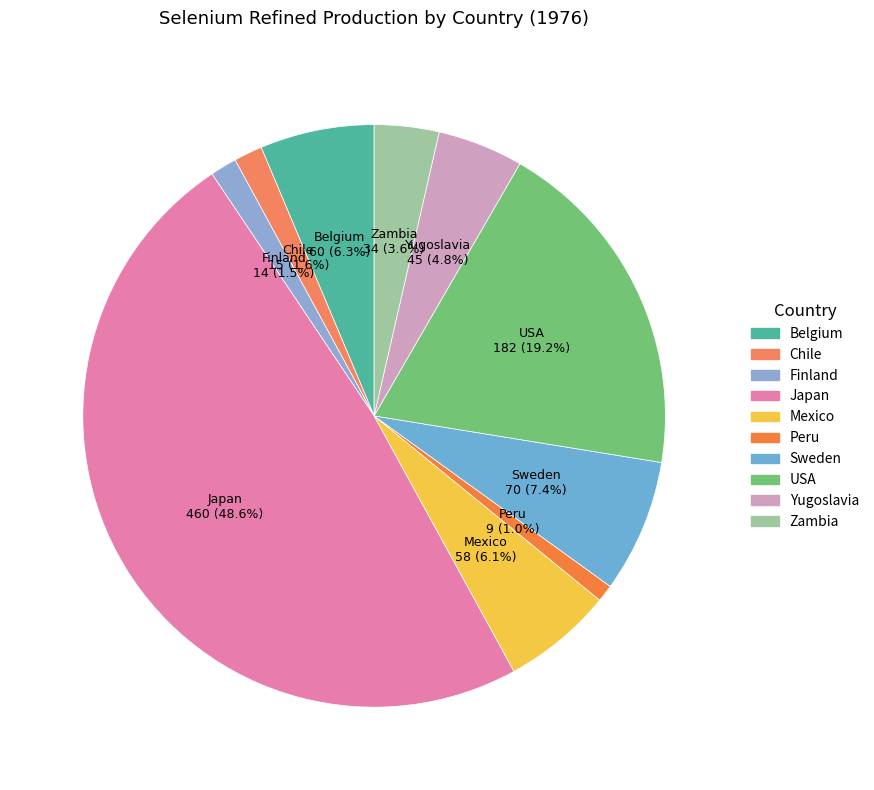

True or false: Peru accounts for 11% of the total.

False